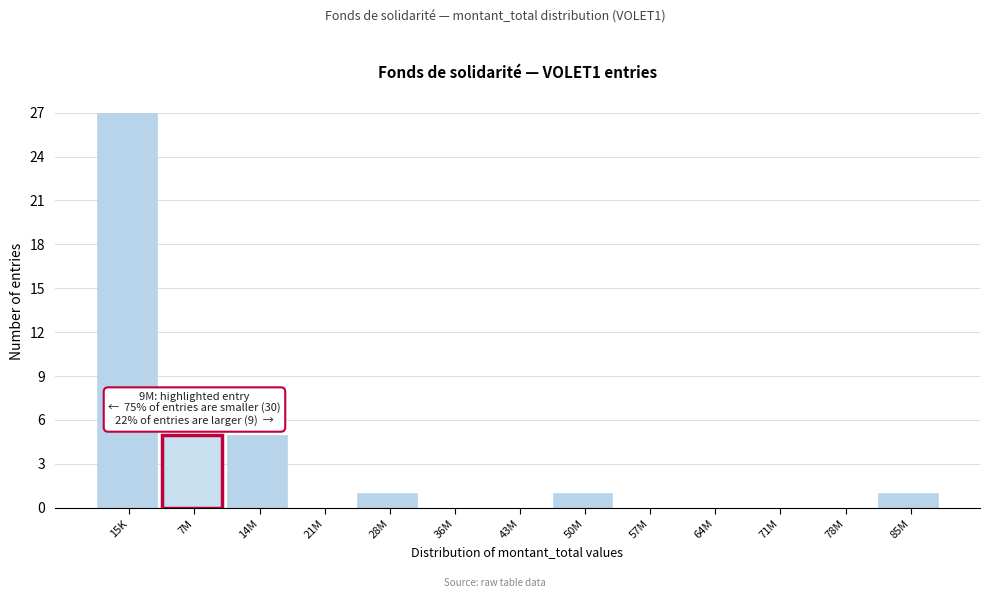

Reading left to right, what are all the values shown in this chart?

15K=27	7M=5	14M=5	21M=0	28M=1	36M=0	43M=0	50M=1	57M=0	64M=0	71M=0	78M=0	85M=1